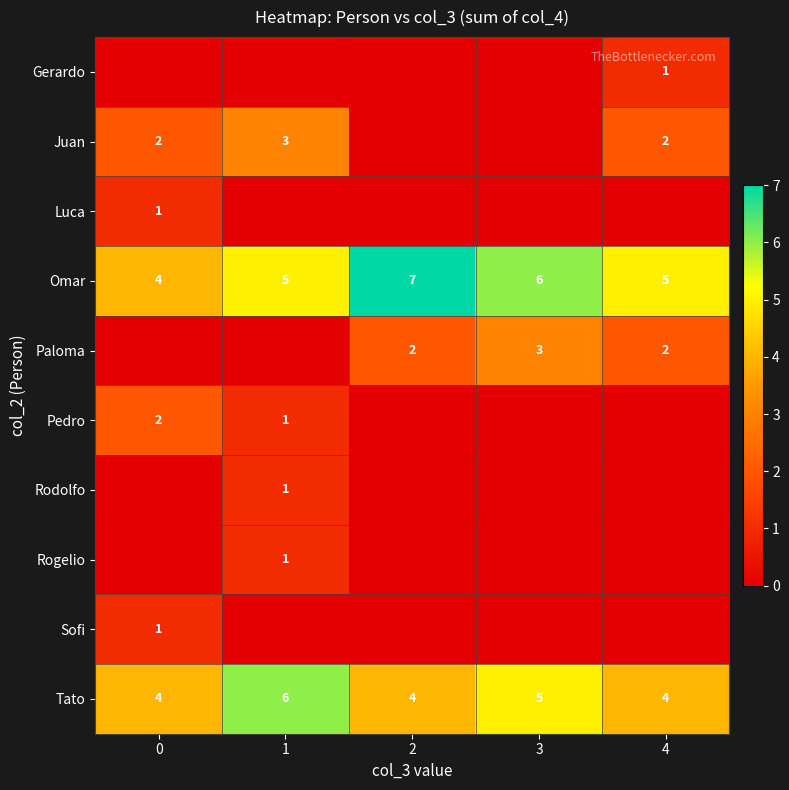

The Paloma series shows 5 at 3. True or false?

False